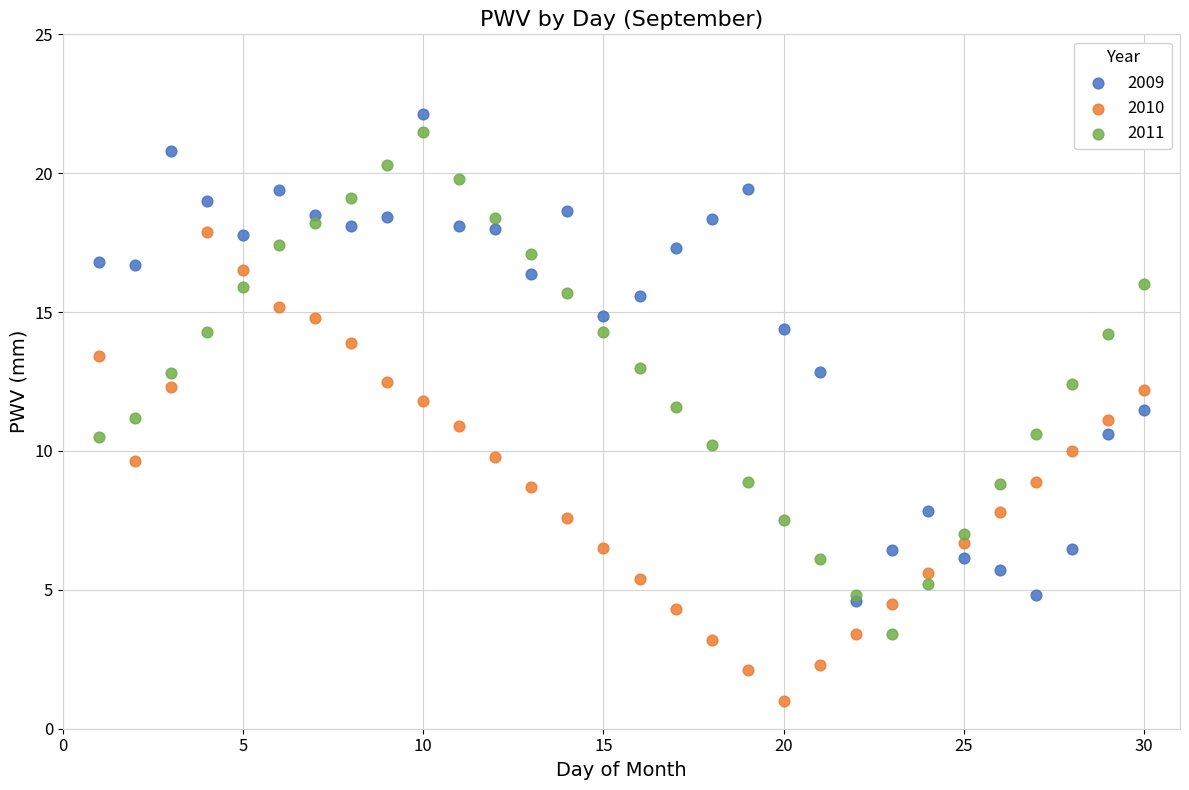

What are all the series names shown in the legend?

2009, 2010, 2011